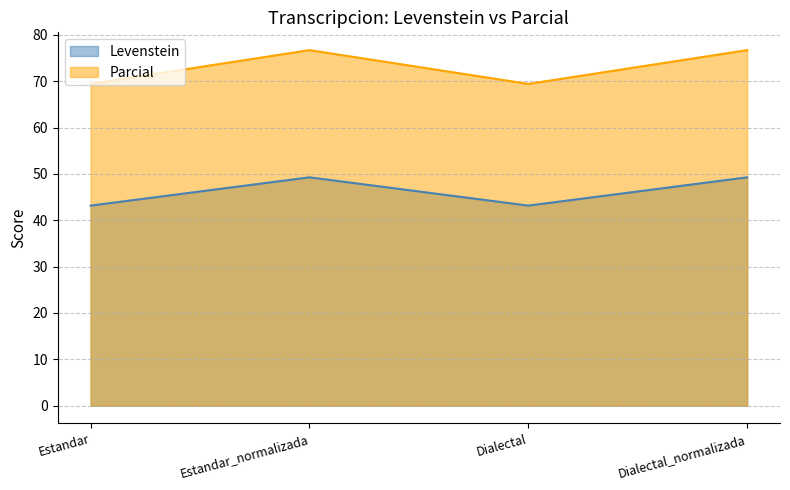

Reading left to right, list all the values displayed in this chart.

Levenstein: 43.2	49.3	43.2	49.3
Parcial: 69.4	76.7	69.4	76.7